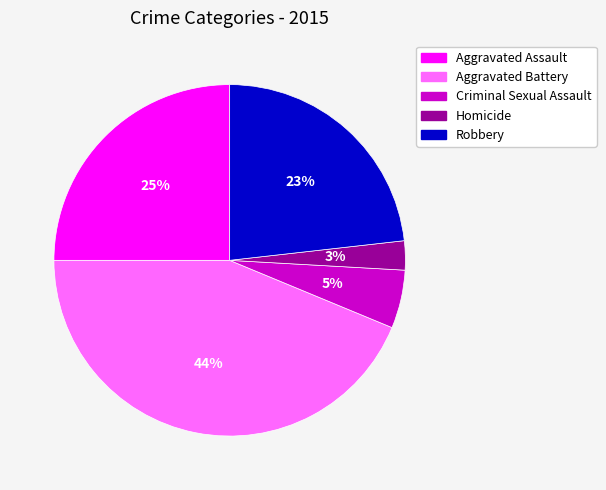

What percentage is the Aggravated Battery slice, to the nearest percent?

44%